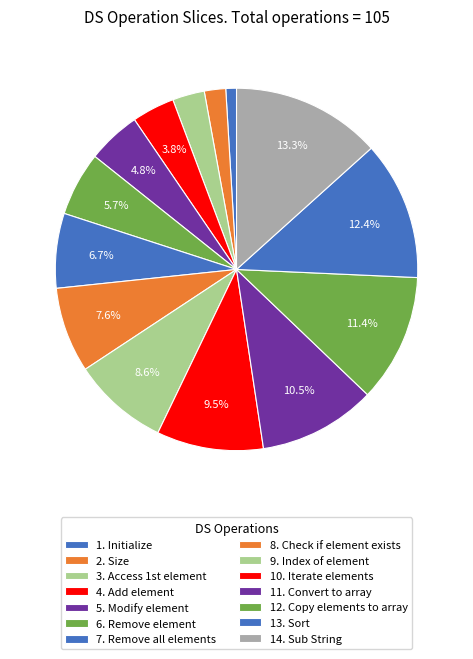

True or false: 14. Sub String accounts for 13% of the total.

True